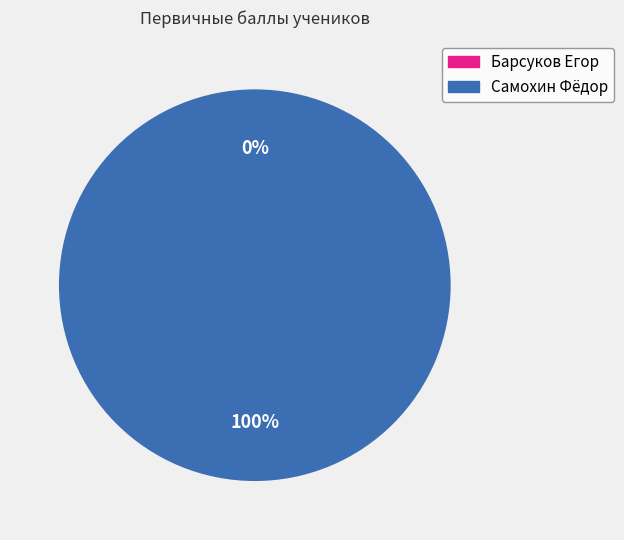

To the nearest percent, what is the average slice percentage?

50%